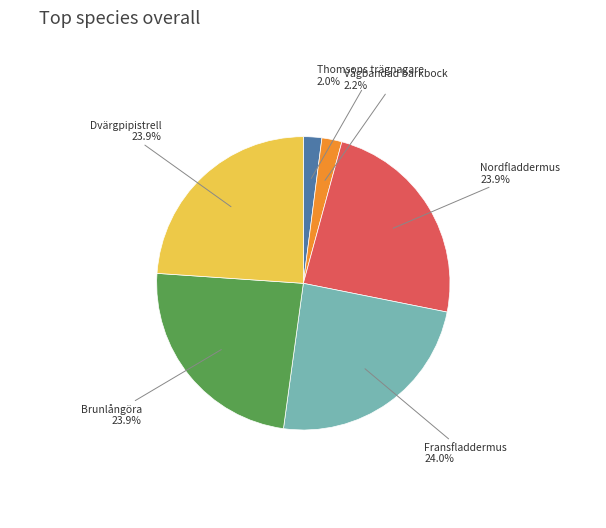

Does any single category account for the majority?

No